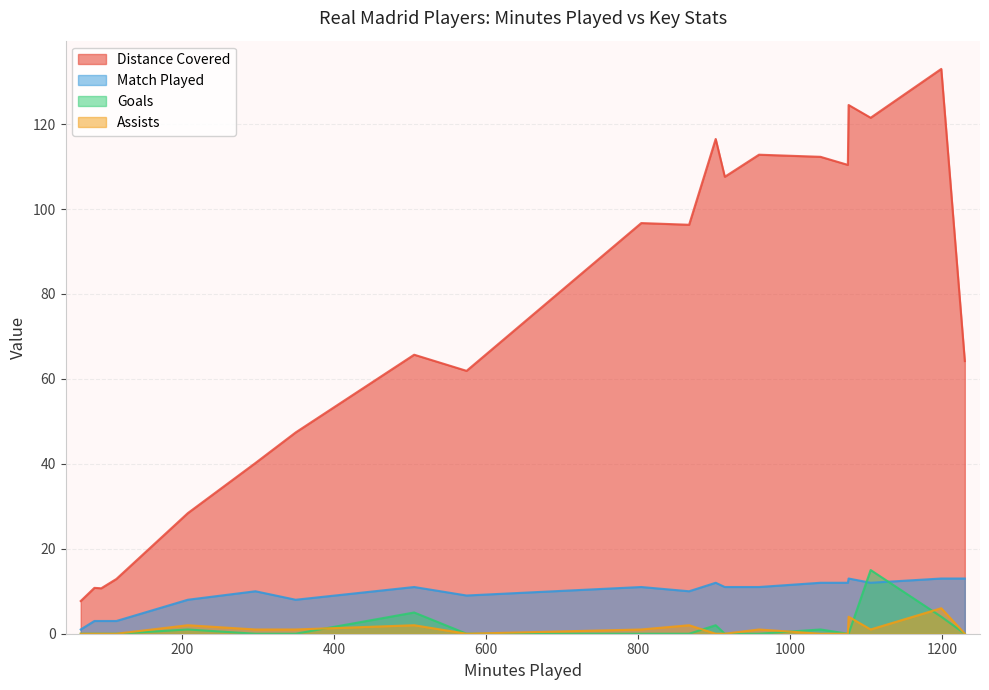

True or false: distance_covered and match_played intersect in this chart.

False